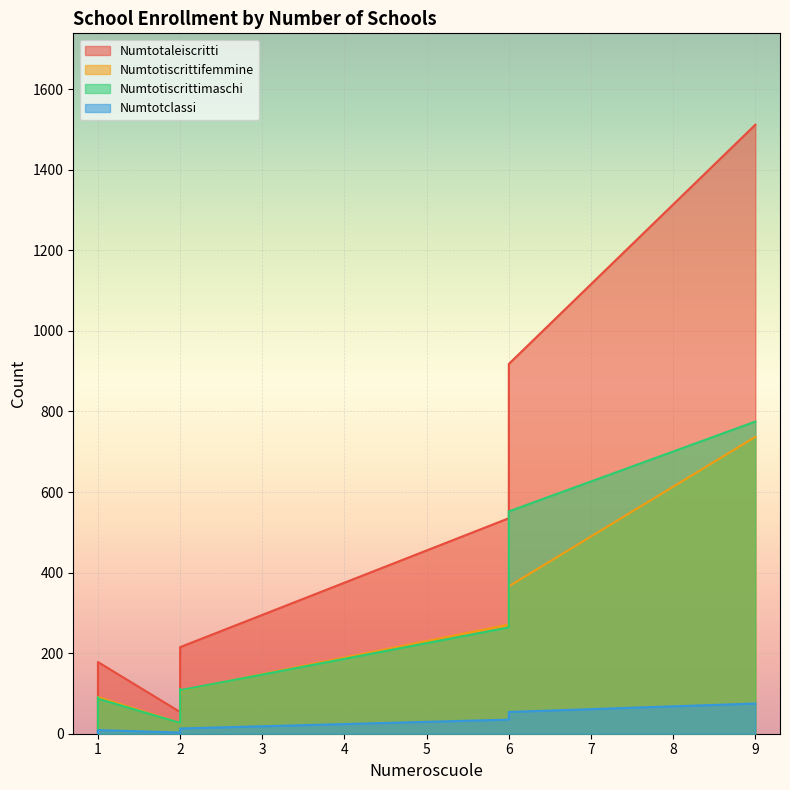

True or false: Numtotclassi and Numtotiscrittifemmine cross at least once.

False